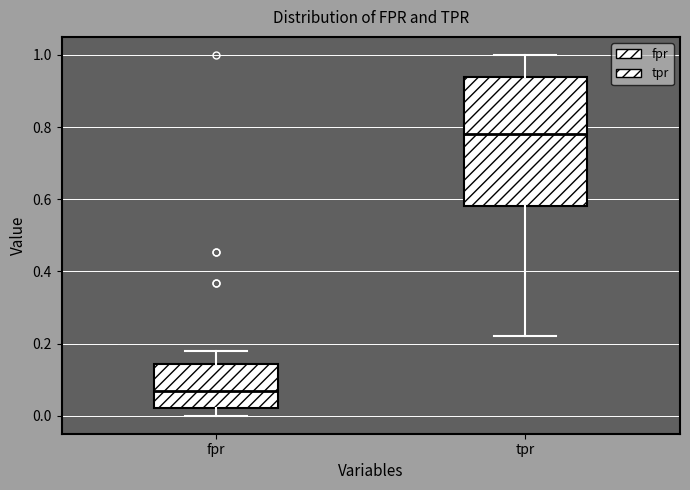

Reading left to right, read every box against the y-axis: the position of its median line, the range the box covers, and the ends of its whiskers. The values are not printed on the chart, so give them approximately, as read against the axis.

fpr: median 0.06, box 0.02 to 0.14, whiskers 0.00 to 0.18
tpr: median 0.78, box 0.58 to 0.94, whiskers 0.22 to 1.00